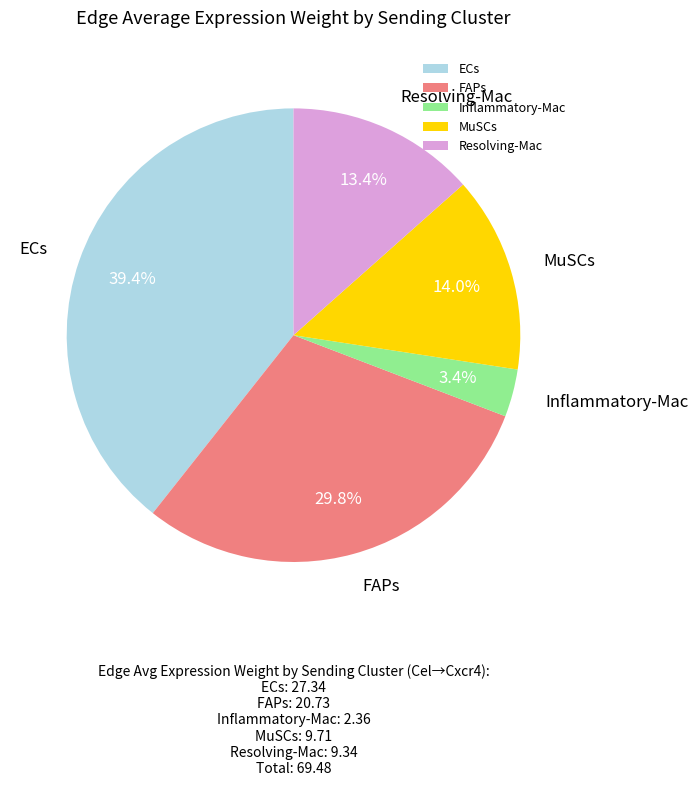

To the nearest percent, what portion does ECs represent?

39%